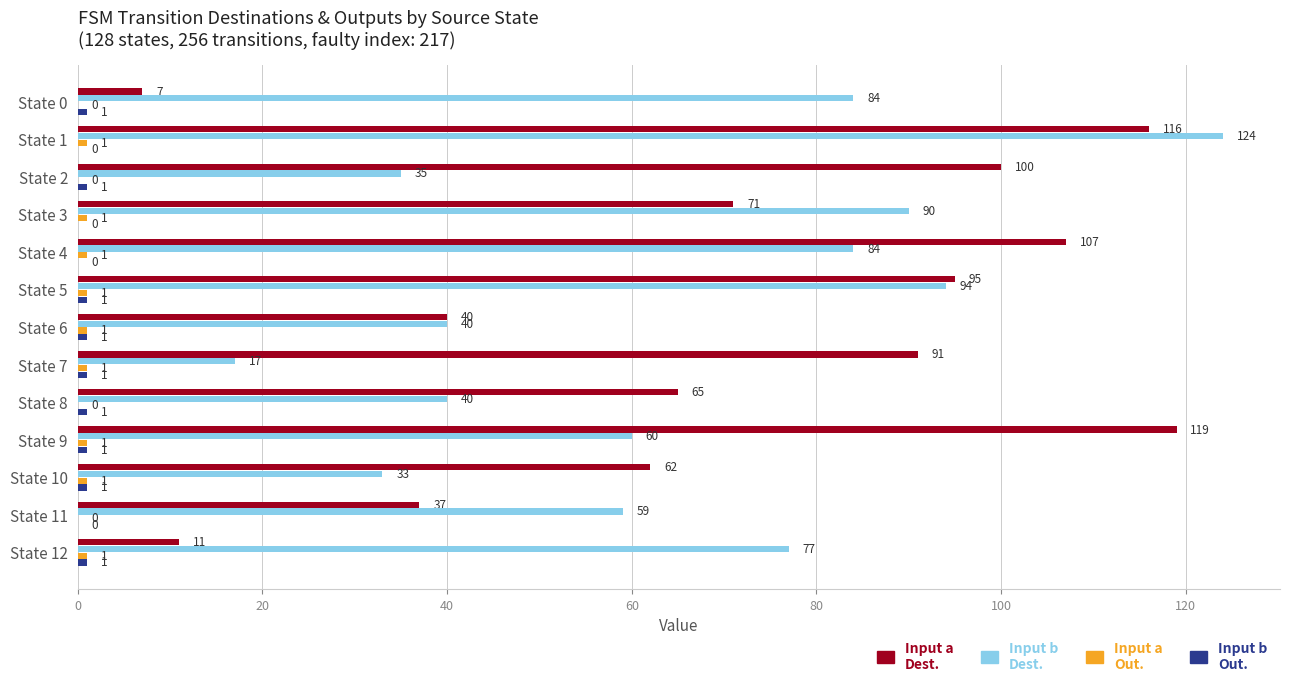

How many data points does each series have?

13